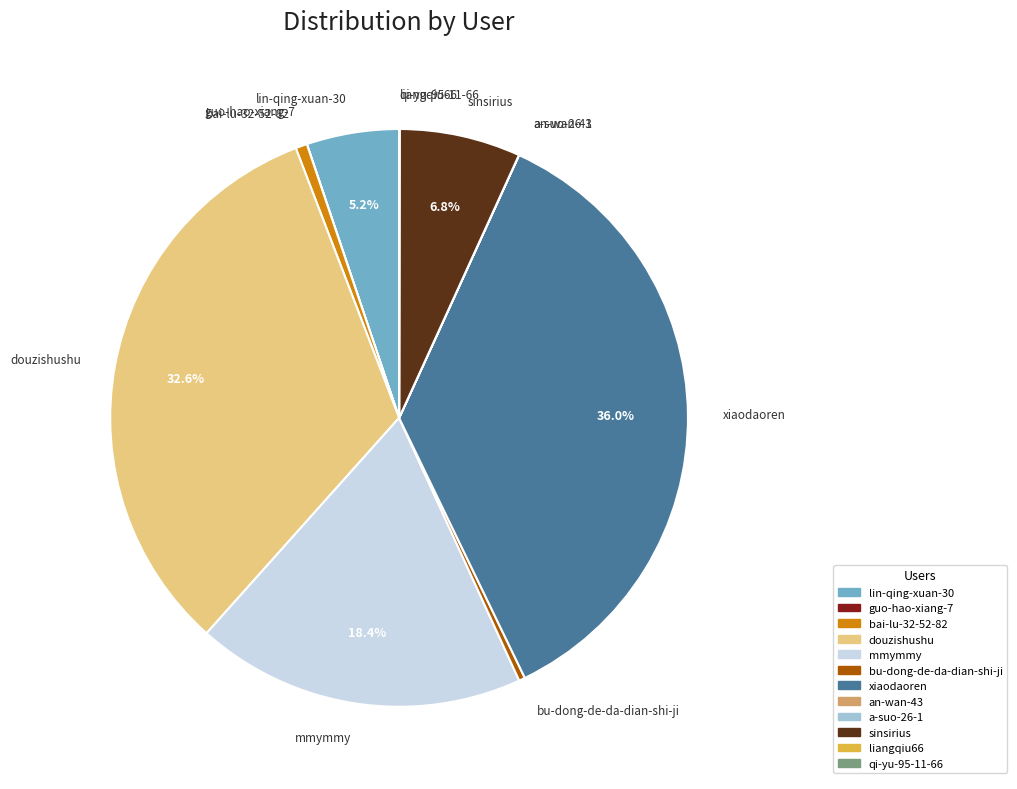

What portion of the pie excludes sinsirius?

93.2%